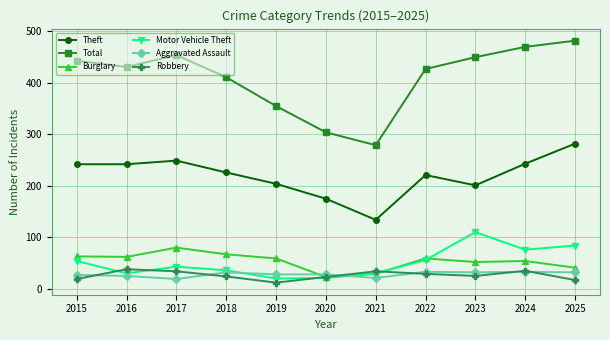

What is the maximum value shown in the chart?

482